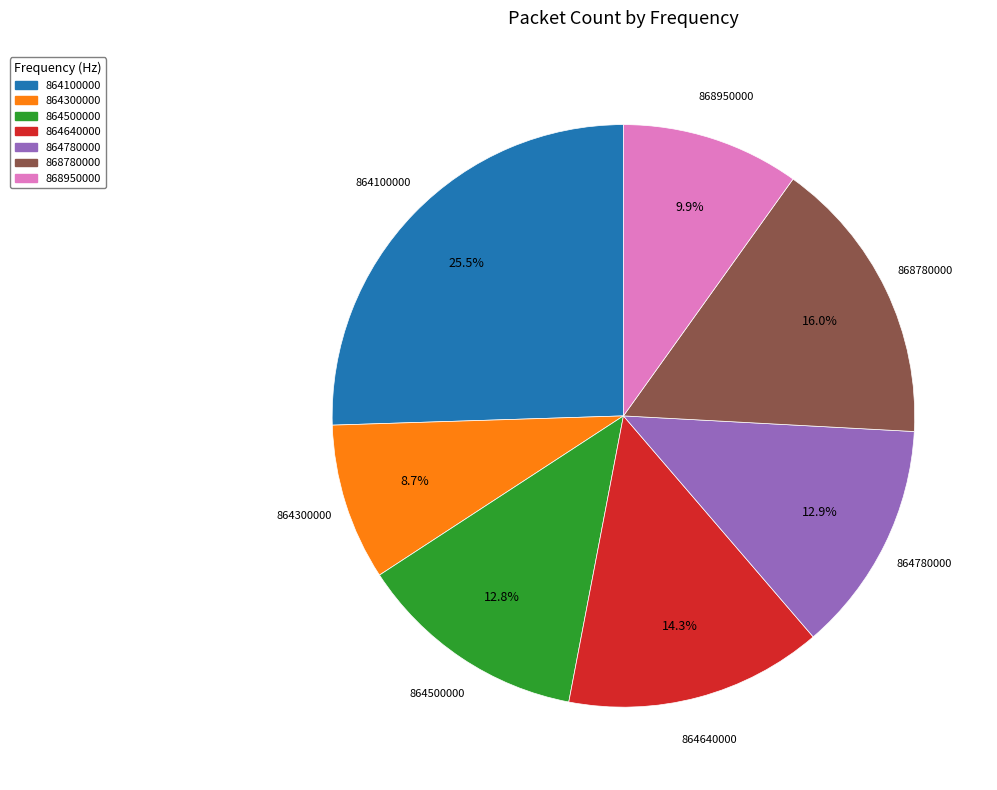

Do 864100000 and 864640000 together represent more than half of the pie?

No